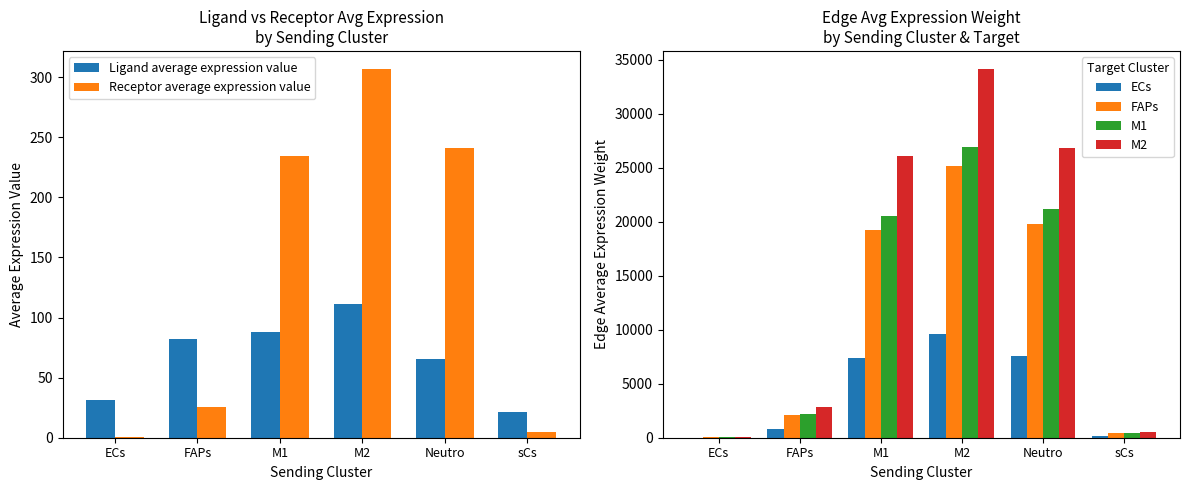

What is the difference between the maximum and minimum values in the FAPs series?

25125.9